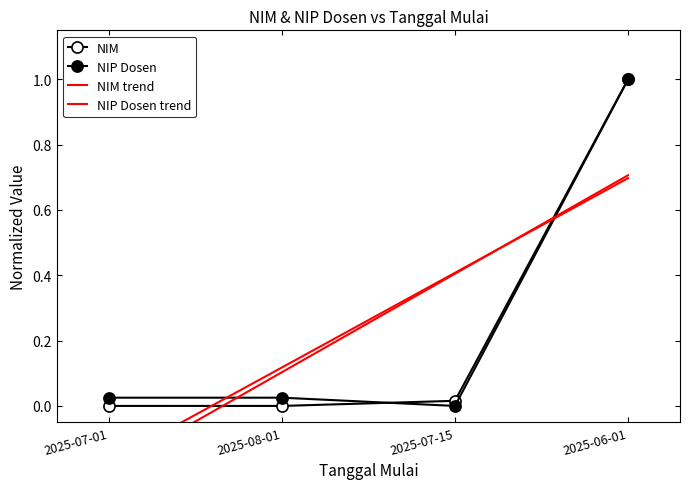

Rank the categories by nim value from highest to lowest.

2025-06-01, 2025-07-15, 2025-07-01, 2025-08-01